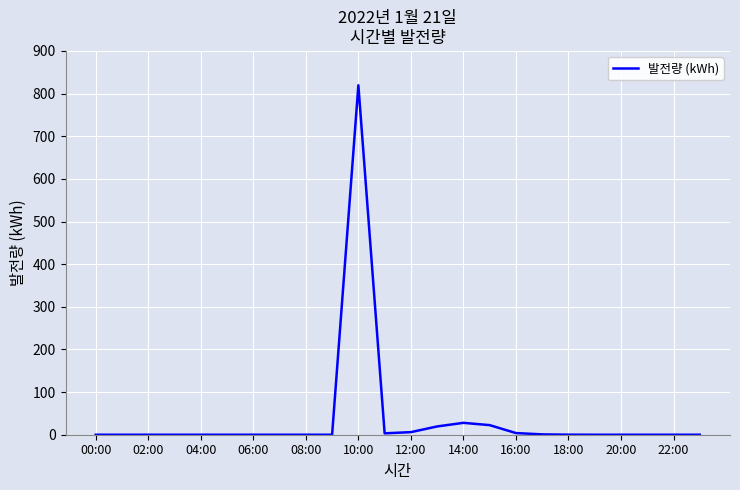

How many distinct data groups are displayed?

1